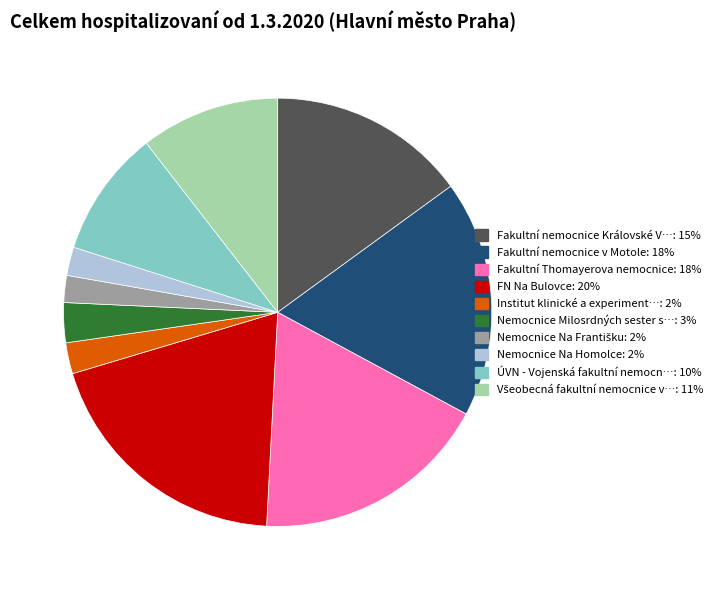

True or false: Institut klinické a experiment…: 2% accounts for 8% of the total.

False